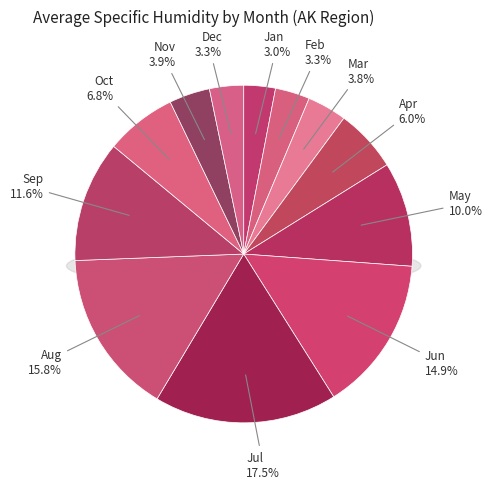

Which has a higher value, Sep or Jul?

Jul